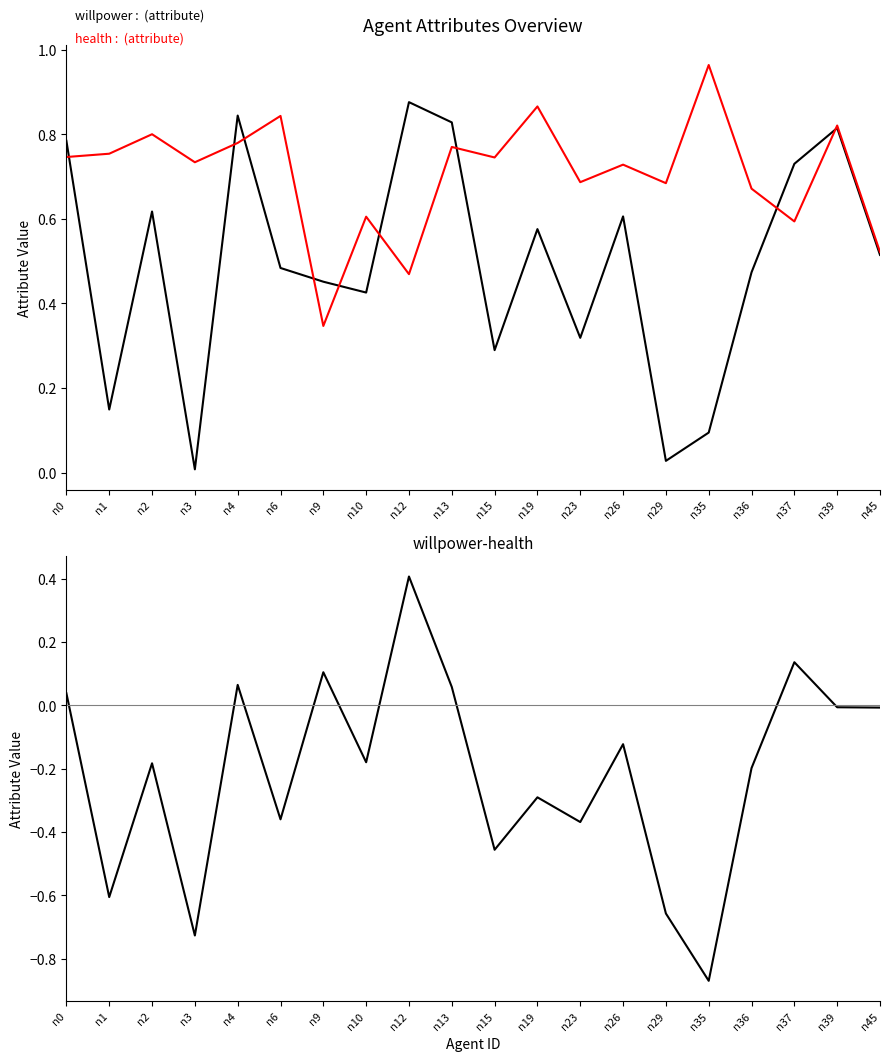

True or false: willpower has a value of 0.3 at n15.

True